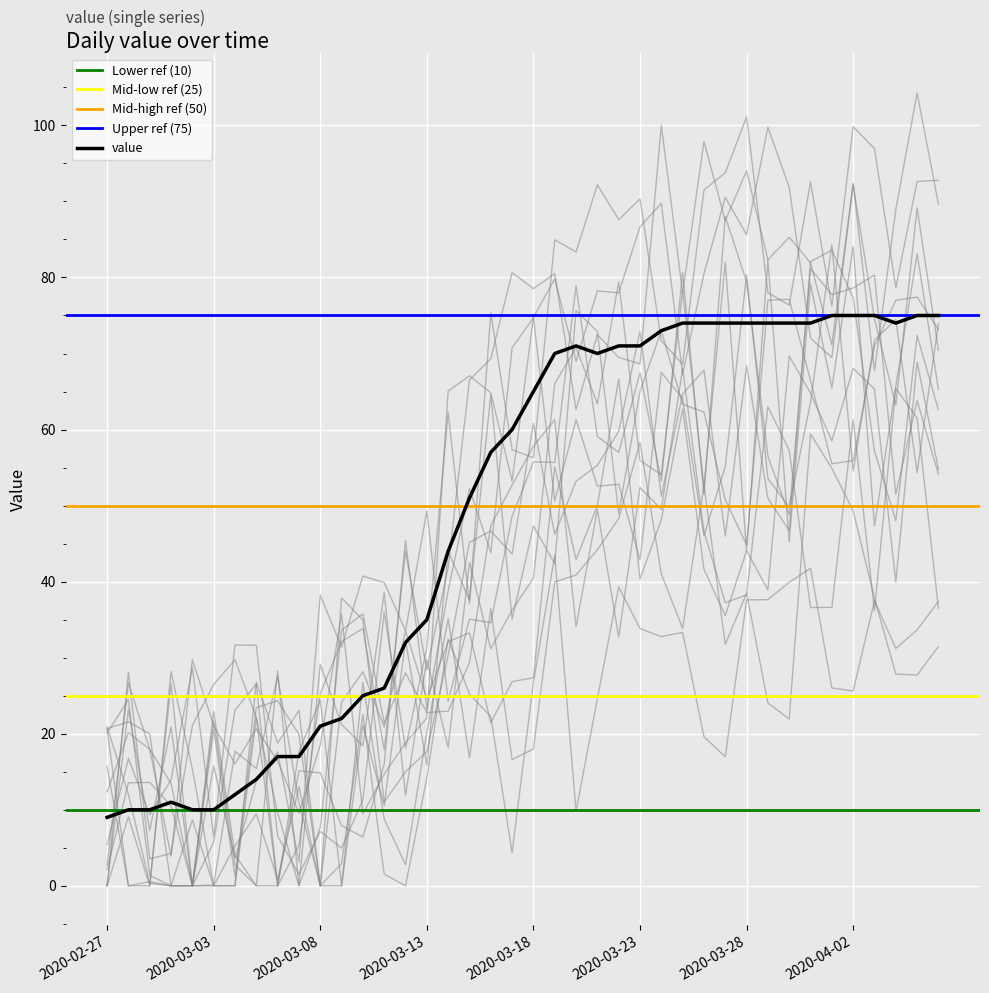

Where does the data first go above 65?

2020-03-19